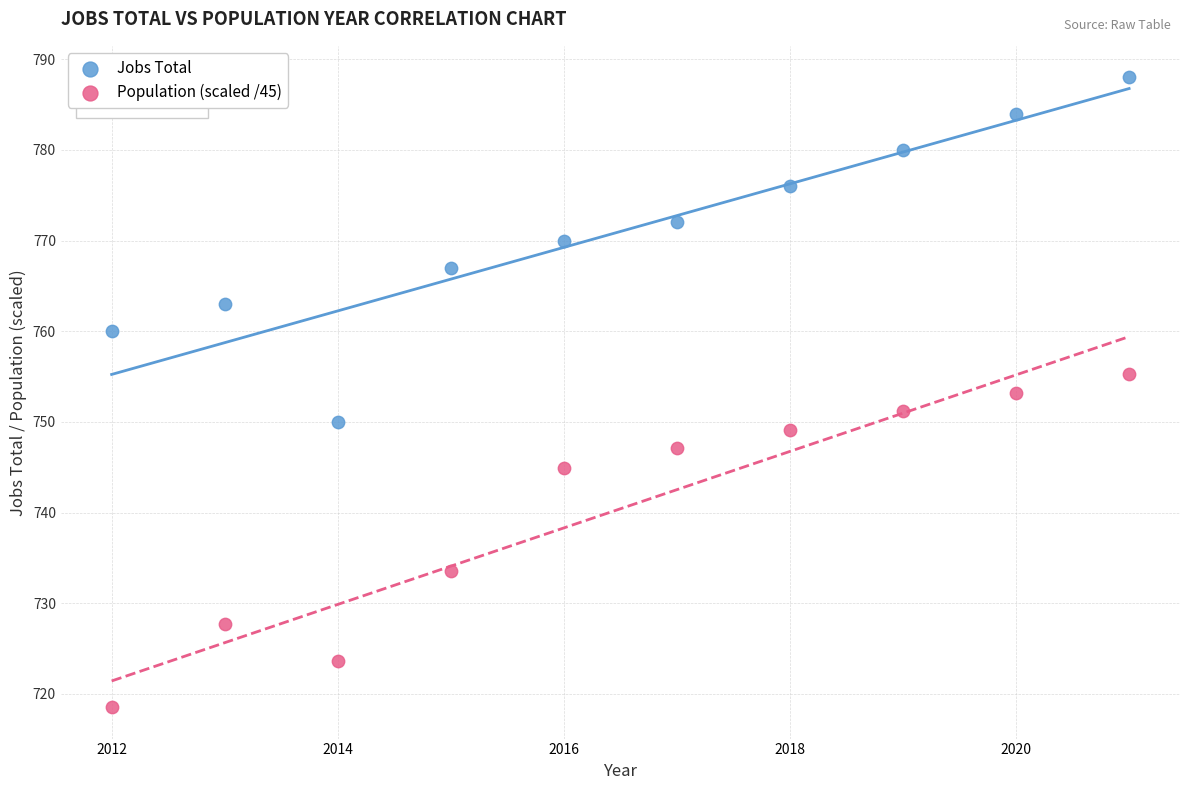

Which series reaches the maximum Y coordinate?

Jobs Total